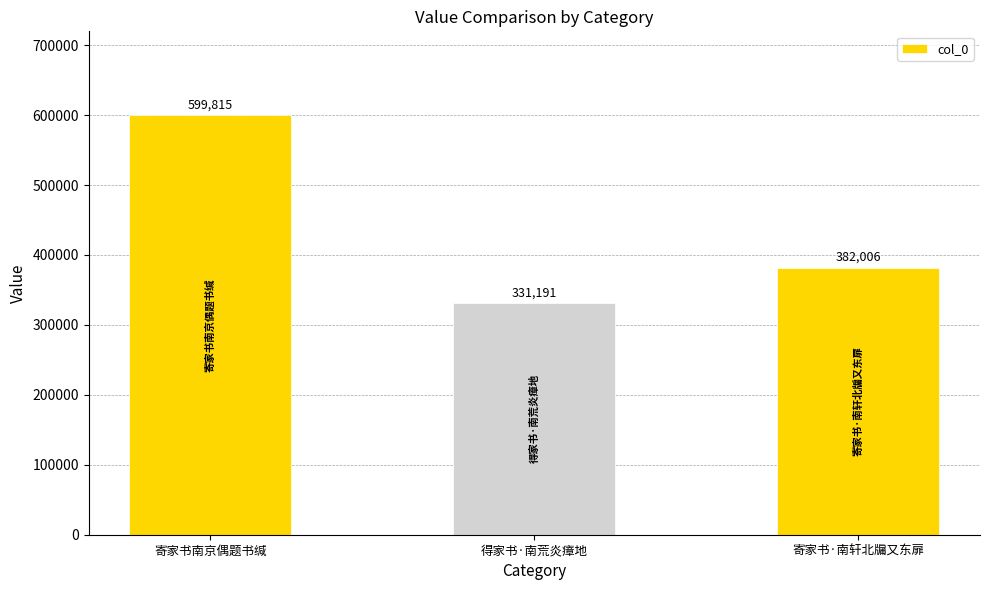

How many data points are less than 382006?

1